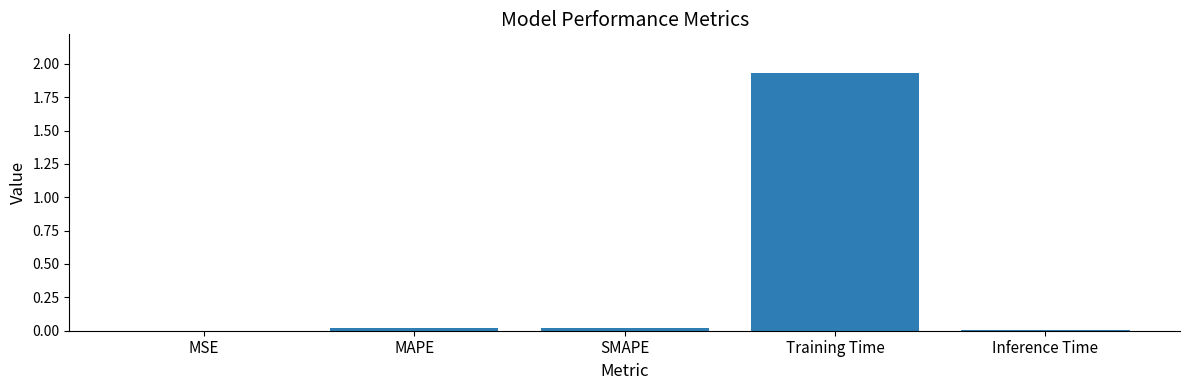

What is the sum of all values?

2.0